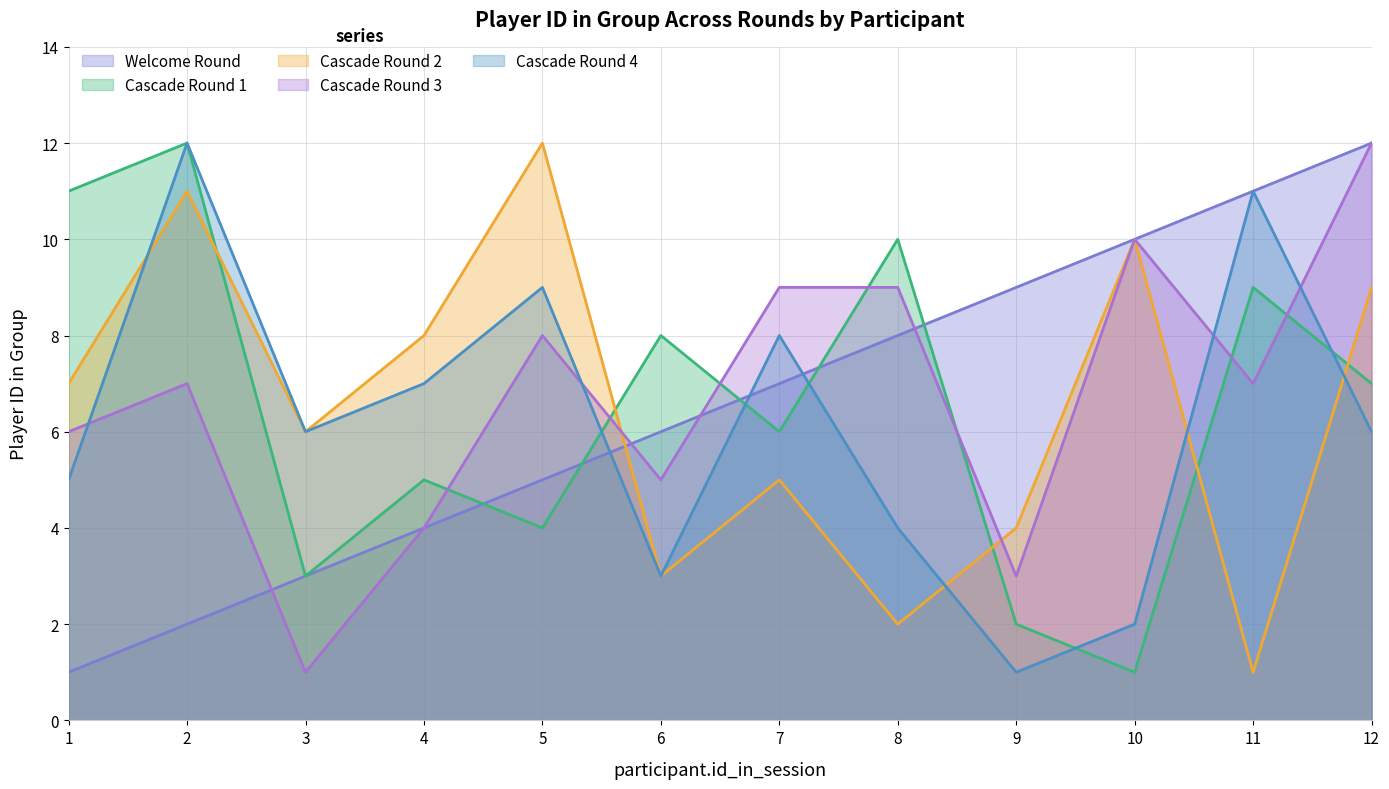

Where do informational_cascades.2.player.id_in_group and Welcome.1.player.id_in_group first cross each other?

5 and 6